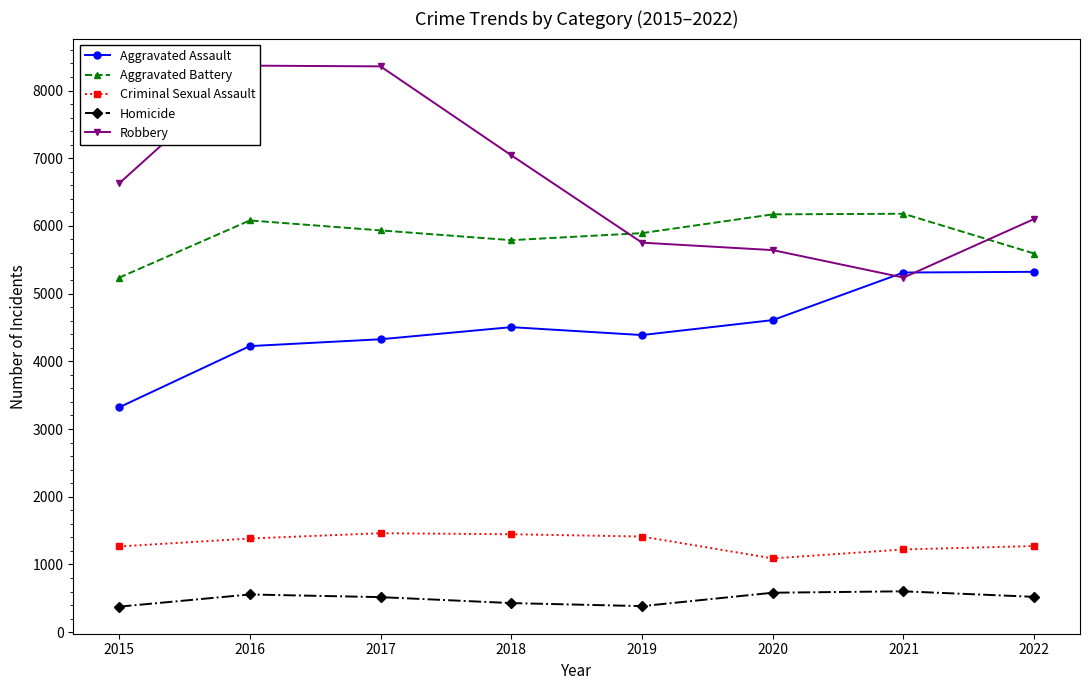

How many times do Robbery and Aggravated Battery cross each other?

2